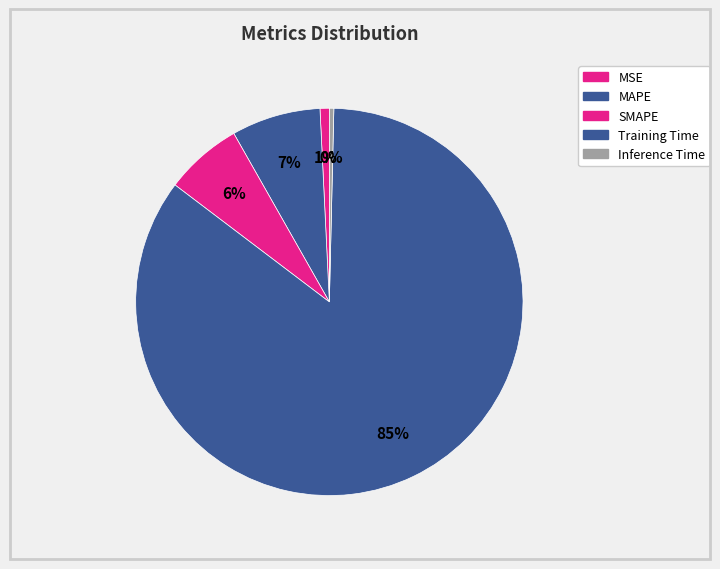

Rank the categories by value from highest to lowest.

Training Time, MAPE, SMAPE, MSE, Inference Time